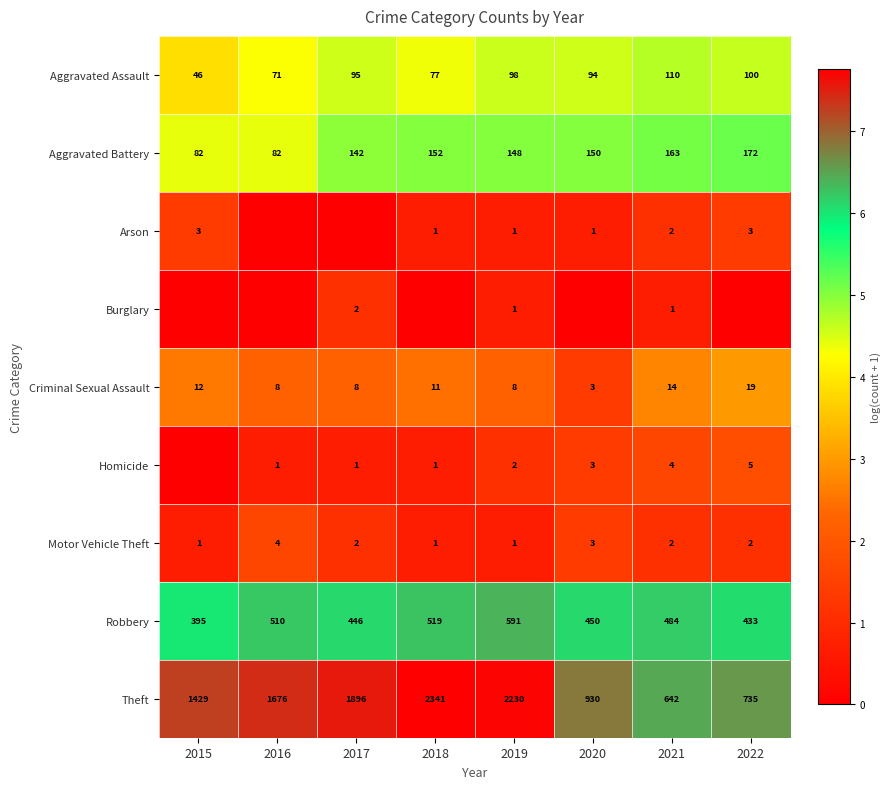

What is the approximate value of Aggravated Battery at 2019?

148